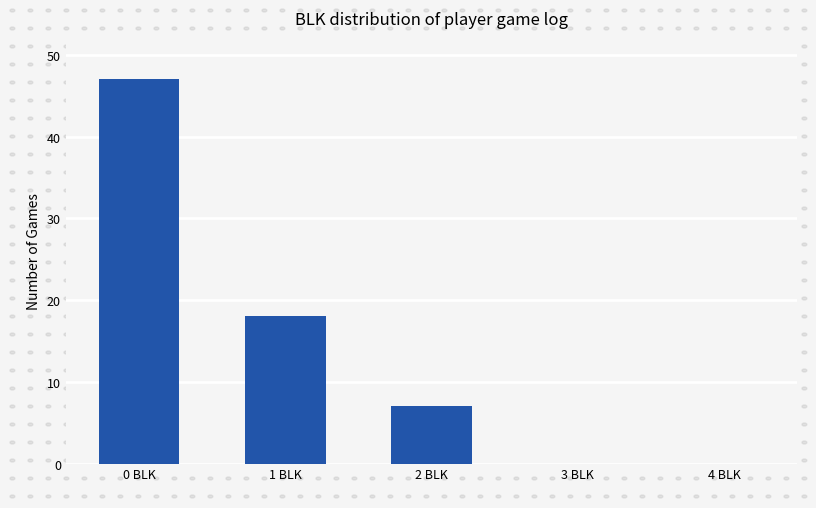

Rank the categories by value from lowest to highest.

3 BLK, 4 BLK, 2 BLK, 1 BLK, 0 BLK